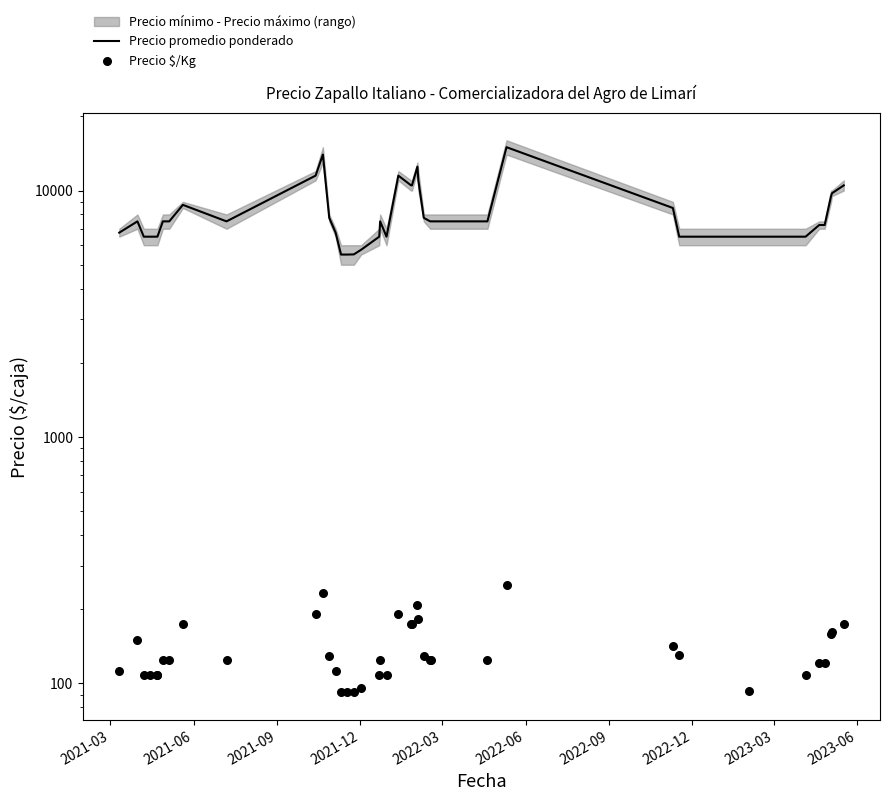

Which series reaches the maximum Y coordinate?

Precio promedio ponderado